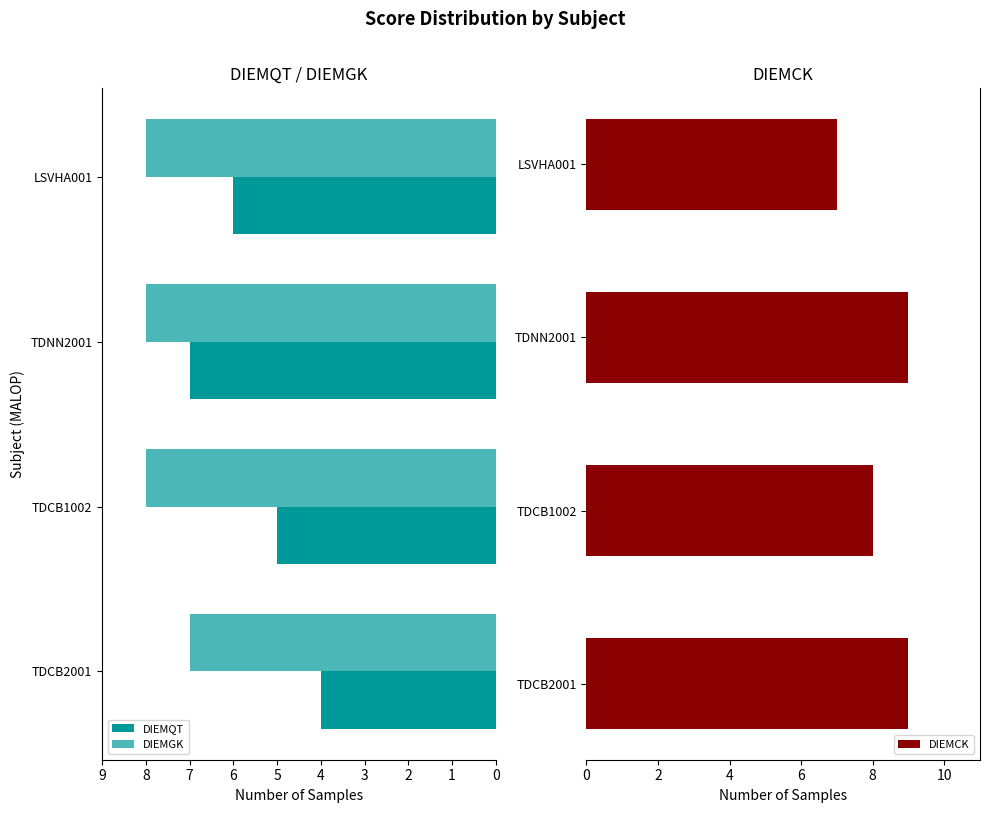

What is the sum of the DIEMCK values at TDCB2001 and TDCB1002?

17